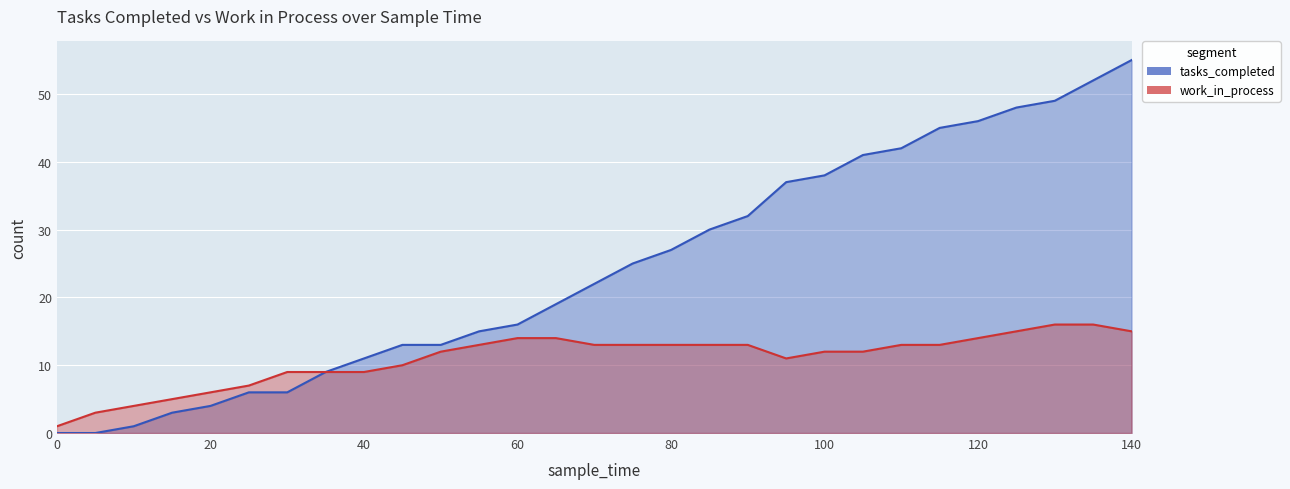

What are all the series names shown in the legend?

tasks_completed, work_in_process